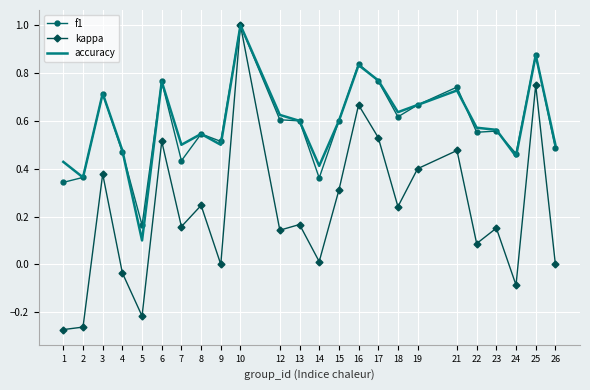

What is the greatest value displayed?

1.0